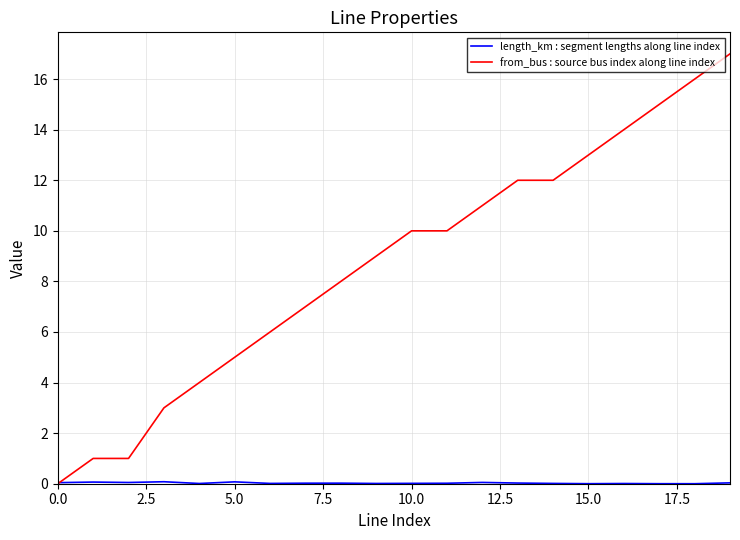

Which series has the widest spread of values?

from_bus : source bus index along line index